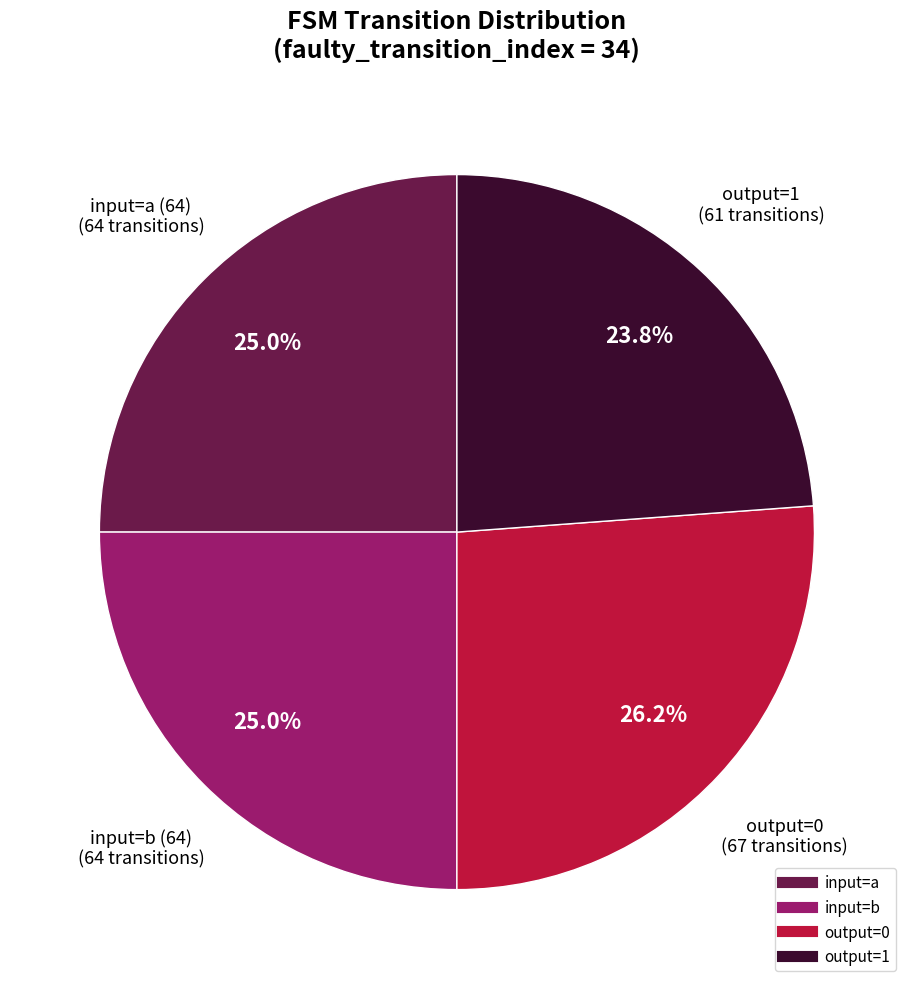

Is there a majority slice in this chart?

No